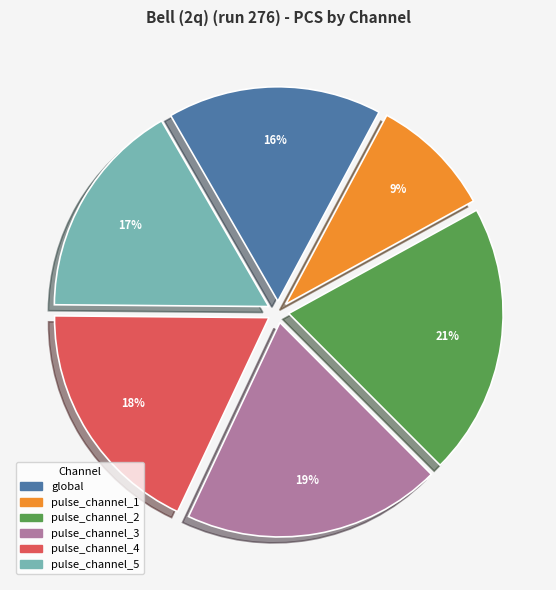

Is pulse_channel_2 the majority of the pie?

No